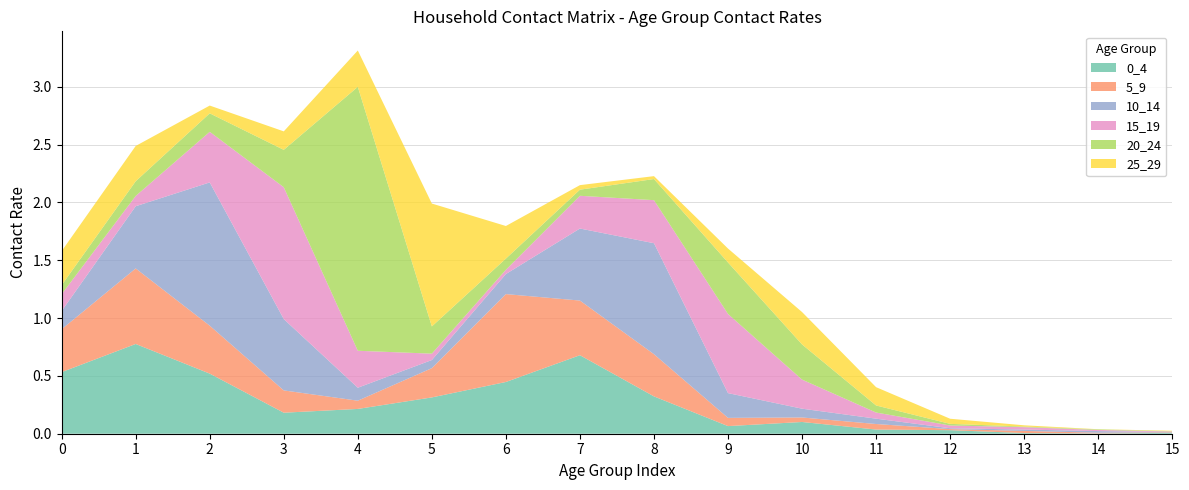

Reading left to right, transcribe all the data shown in this chart.

0_4: 0=0.5	1=0.8	2=0.5	3=0.2	4=0.2	5=0.3	6=0.4	7=0.7	8=0.3	9=0.1	10=0.1	11=0.0	12=0.0	13=0.0	14=0.0	15=0.0
5_9: 0=0.4	1=0.7	2=0.4	3=0.2	4=0.1	5=0.3	6=0.8	7=0.5	8=0.4	9=0.1	10=0.0	11=0.0	12=0.0	13=0.0	14=0.0	15=0.0
10_14: 0=0.2	1=0.5	2=1.2	3=0.6	4=0.1	5=0.1	6=0.2	7=0.6	8=1.0	9=0.2	10=0.1	11=0.0	12=0.0	13=0.0	14=0.0	15=0.0
15_19: 0=0.1	1=0.1	2=0.4	3=1.1	4=0.3	5=0.1	6=0.0	7=0.3	8=0.4	9=0.7	10=0.3	11=0.1	12=0.0	13=0.0	14=0.0	15=0.0
20_24: 0=0.1	1=0.1	2=0.2	3=0.3	4=2.3	5=0.2	6=0.1	7=0.1	8=0.2	9=0.4	10=0.3	11=0.1	12=0.0	13=0.0	14=0.0	15=0.0
25_29: 0=0.3	1=0.3	2=0.1	3=0.2	4=0.3	5=1.1	6=0.3	7=0.0	8=0.0	9=0.1	10=0.3	11=0.2	12=0.0	13=0.0	14=0.0	15=0.0